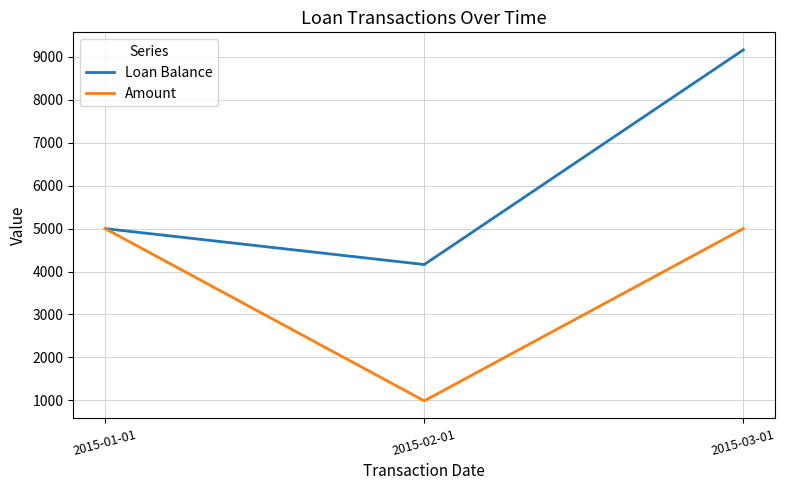

Reading right to left, list all the values displayed in this chart.

Loan Balance: 9163.2	4163.2	5000.0
Amount: 5000.0	987.7	5000.0